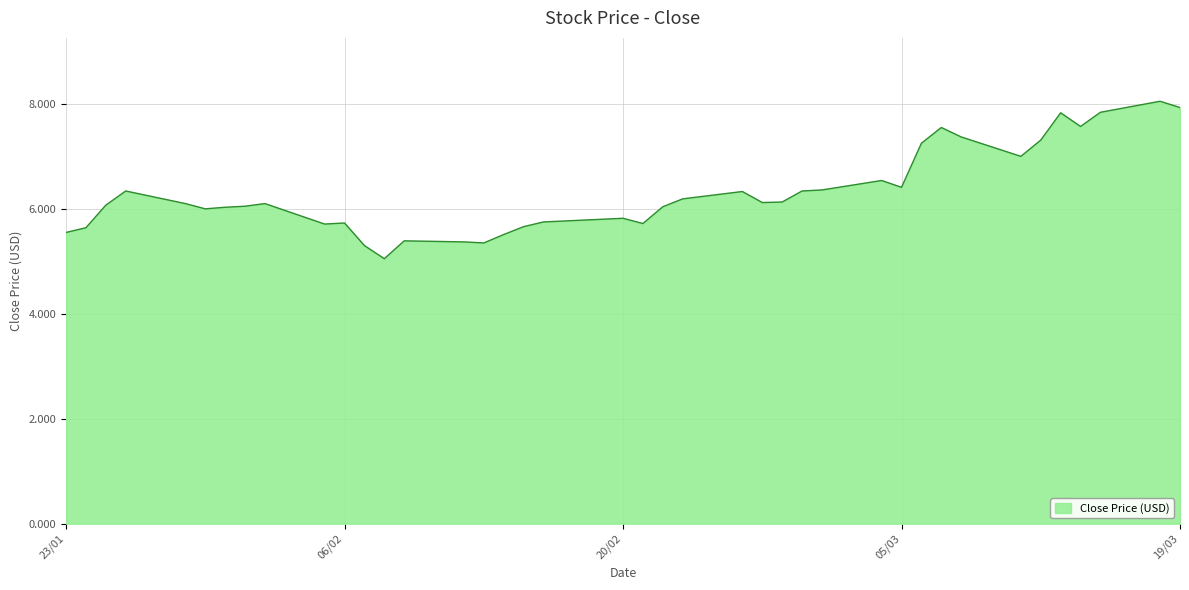

Does the chart have visible grid lines?

Yes